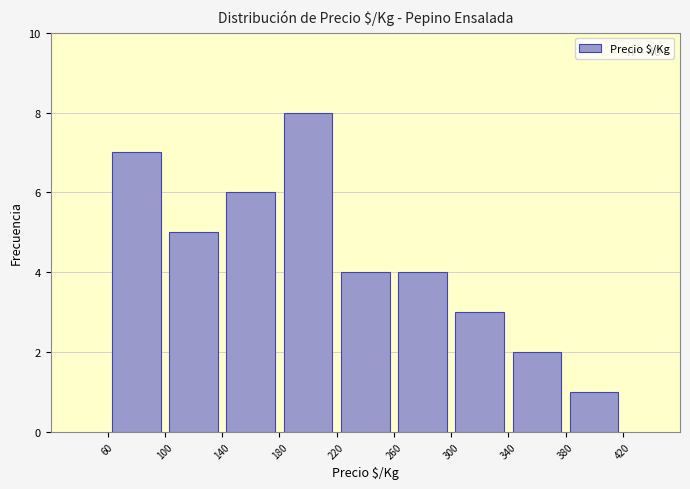

Which range on the x-axis has the tallest bar?

180 to 220